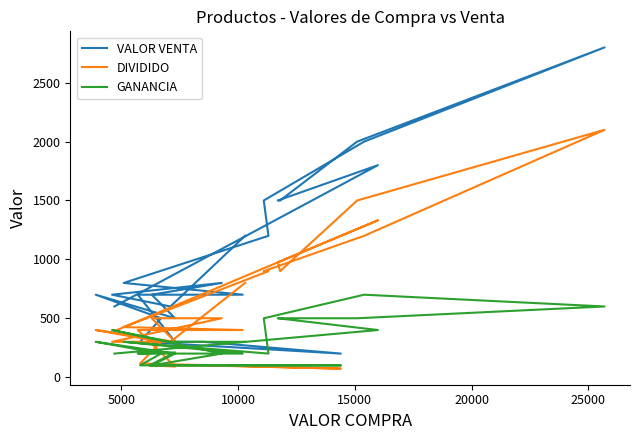

At how many categories does at least one series exceed 910?

9